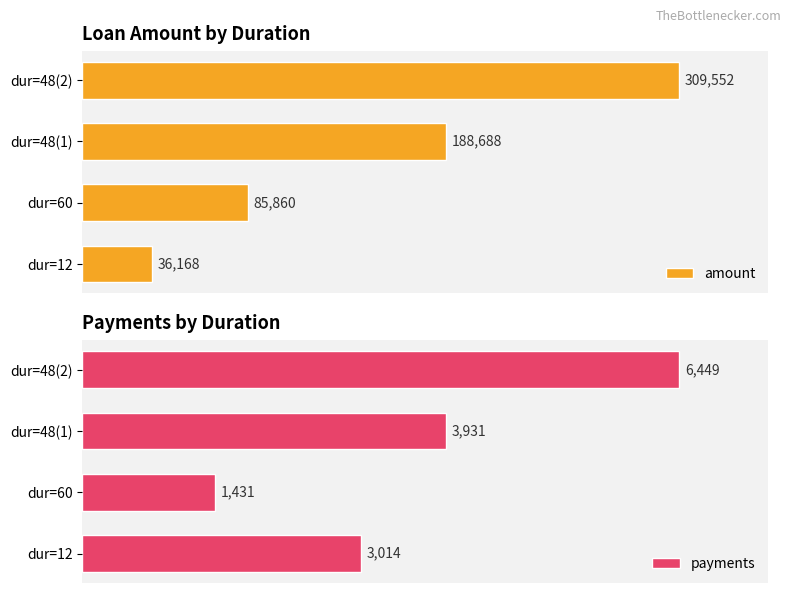

How many payments values are between 3014 and 6449?

3